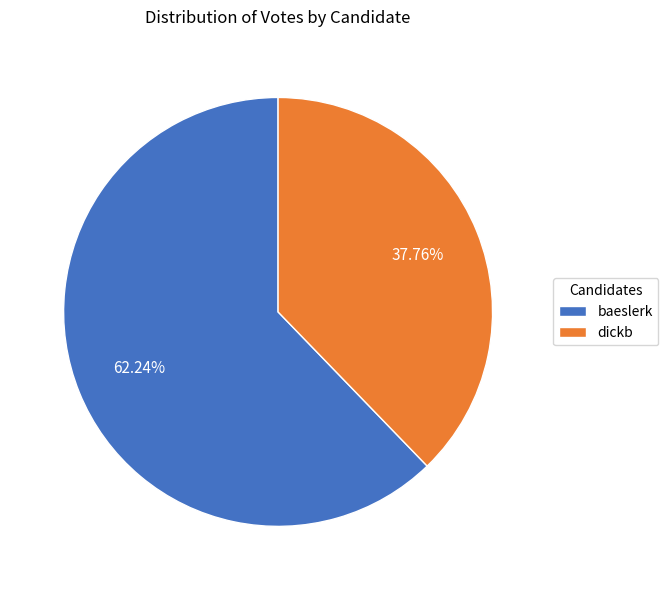

What is the total percentage of dickb and baeslerk?

100.0%